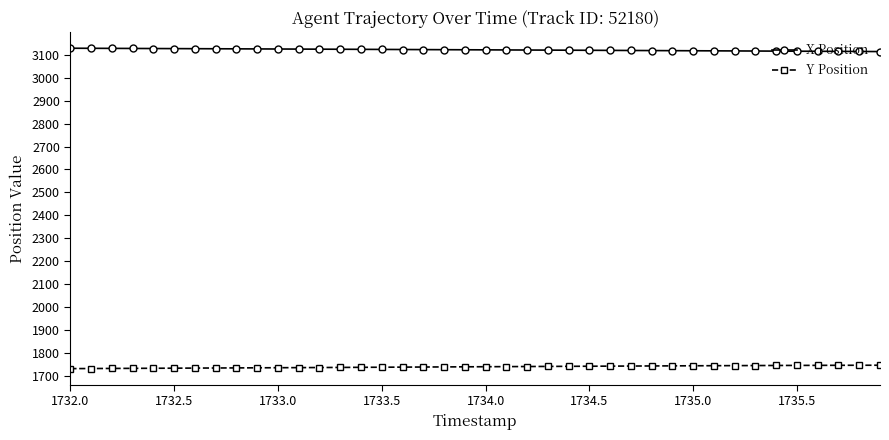

At how many categories does at least one series exceed 2590?

40